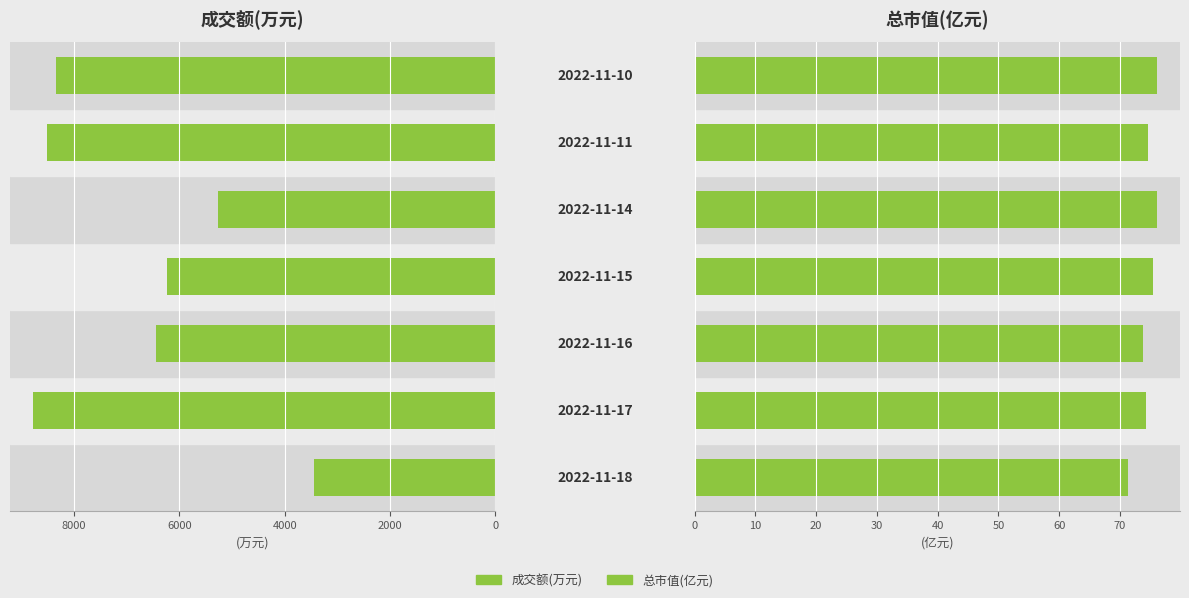

Reading right to left, extract all data points from this chart.

成交额(万元): 8351.0	8509.0	5263.0	6230.0	6440.0	8777.0	3435.0
总市值(亿元): 76.0	74.6	76.1	75.4	73.8	74.4	71.4